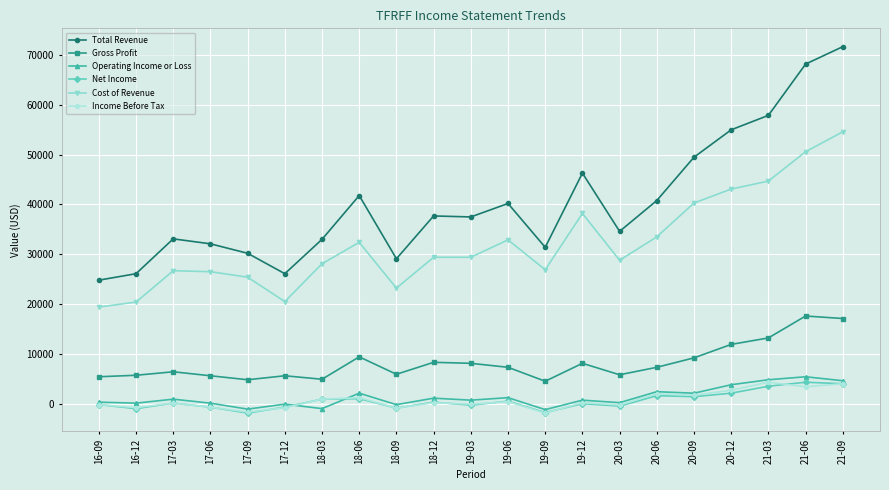

The value of Total Revenue at 18-12 is 37700. True or false?

True